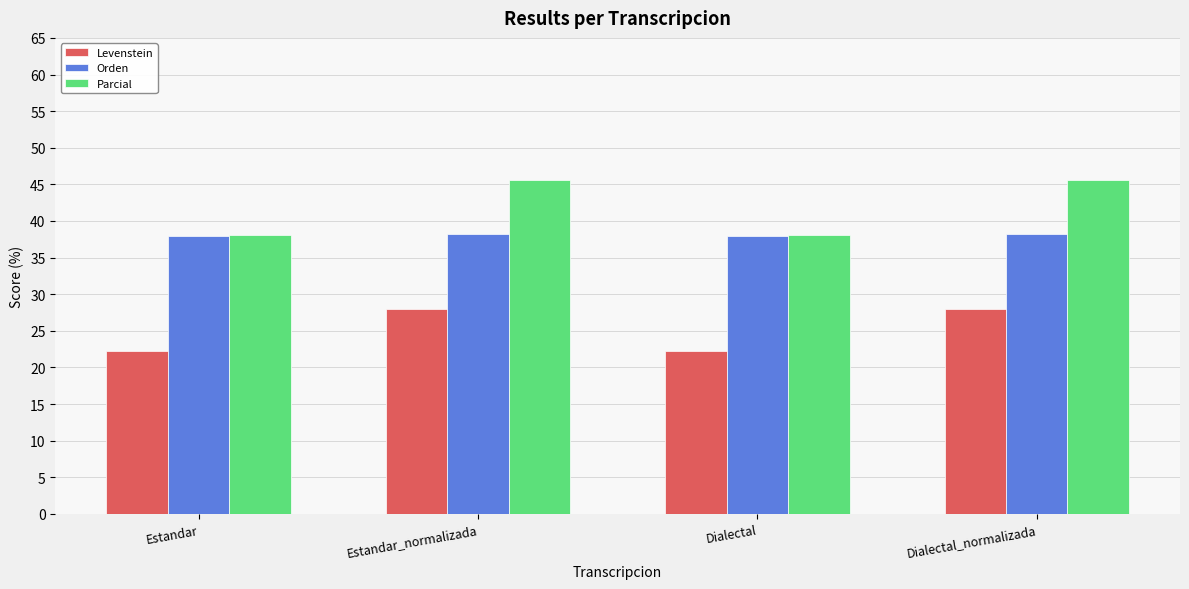

What is the difference between the Orden values at Dialectal and Dialectal_normalizada?

0.3